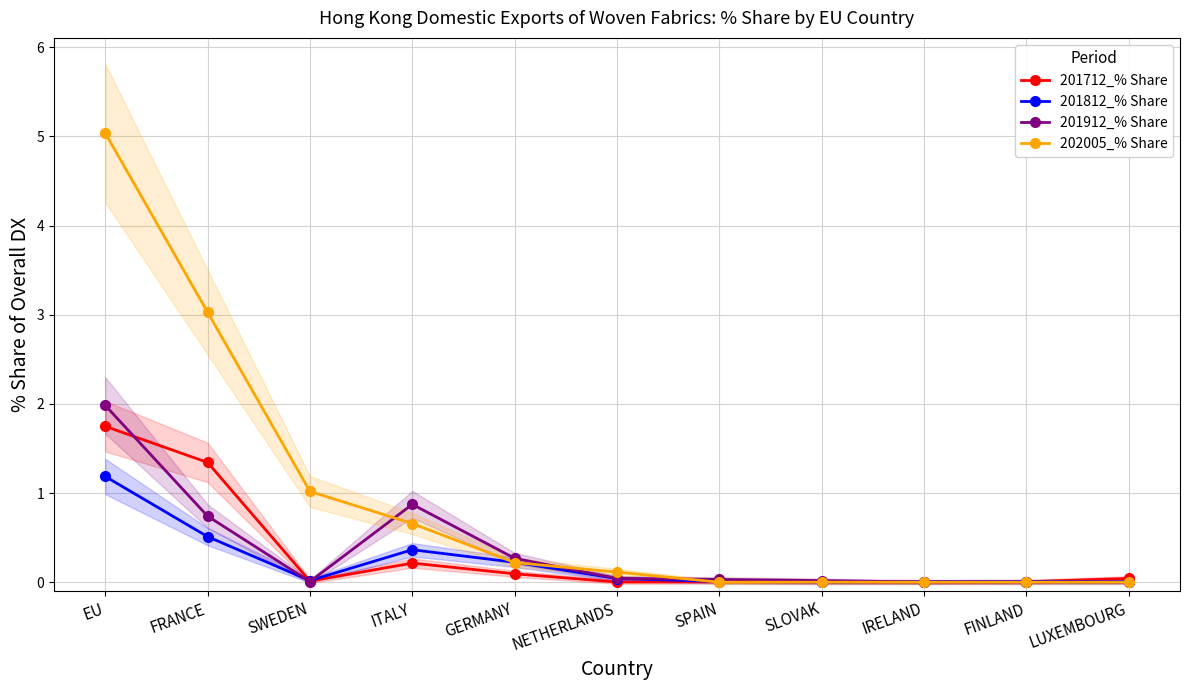

Between SPAIN and LUXEMBOURG, which series saw the biggest shift?

201712_% Share